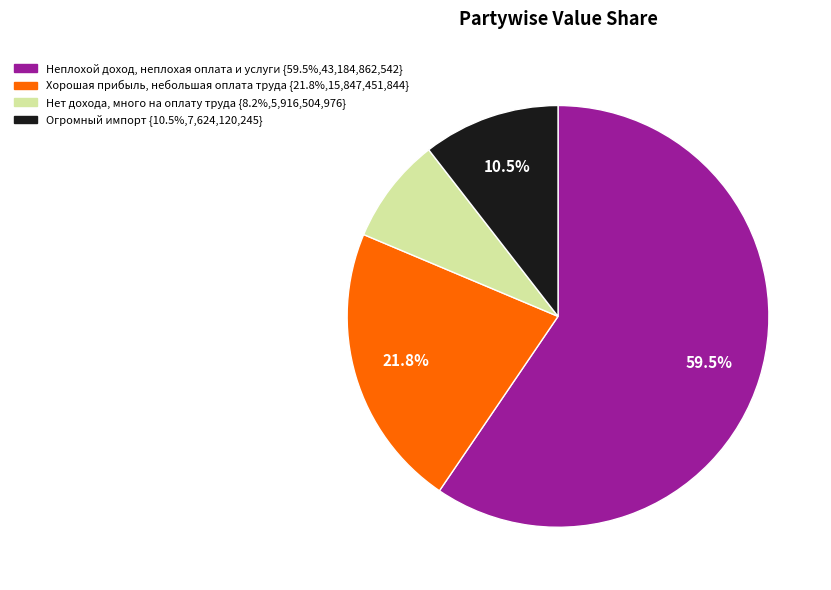

How many slices are in this pie chart?

4